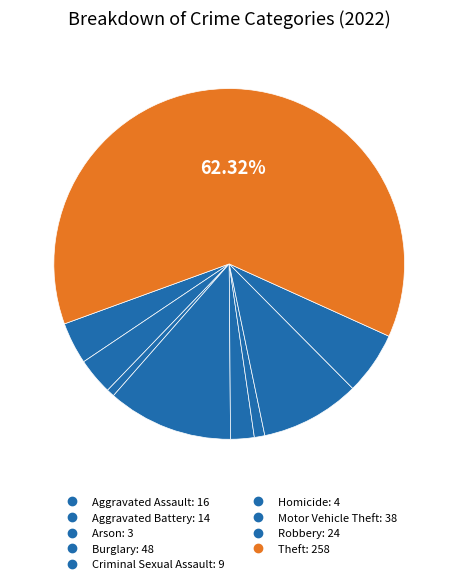

What is the majority slice?

Theft